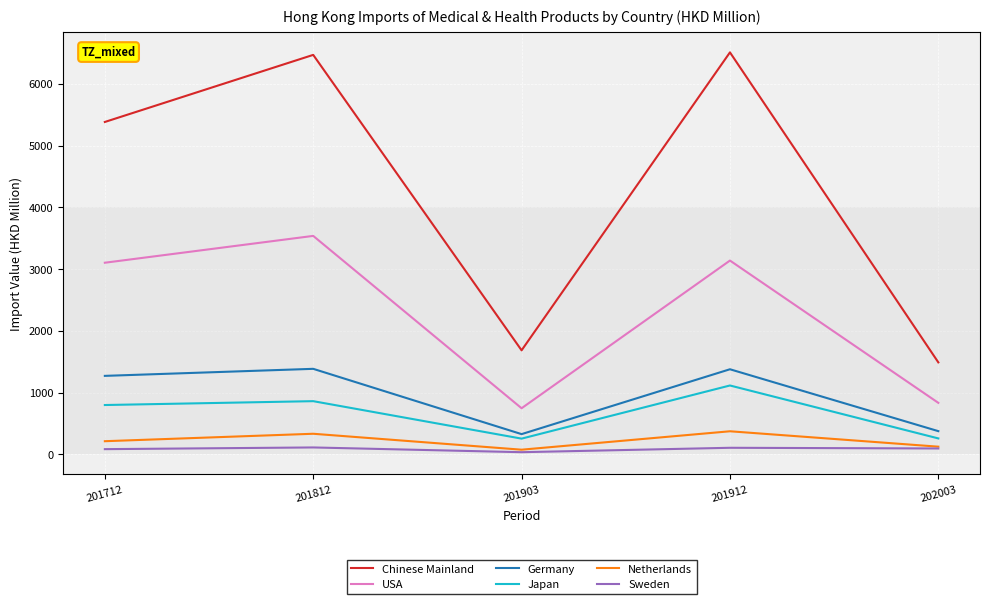

True or false: Sweden and Chinese Mainland cross at least once.

False